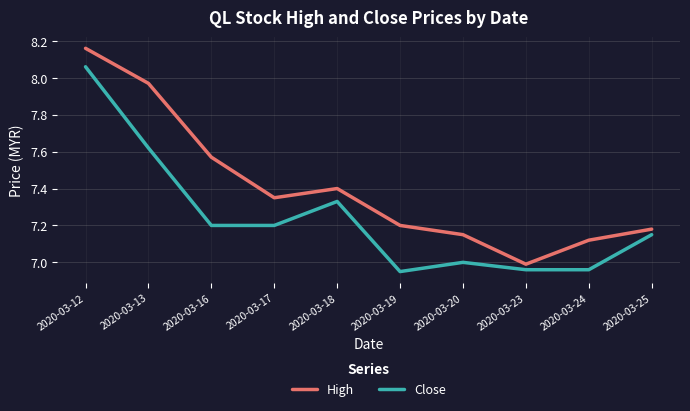

The value of High at 2020-03-24 is 11.7. True or false?

False